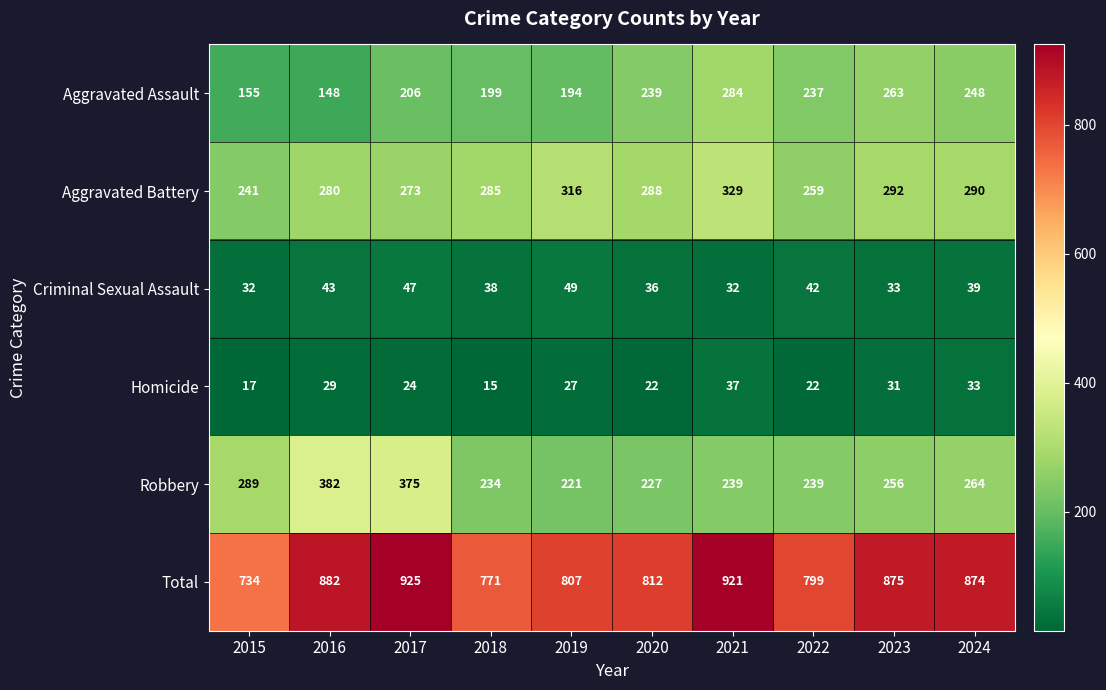

At which category does the chart reach its peak across all series?

2017